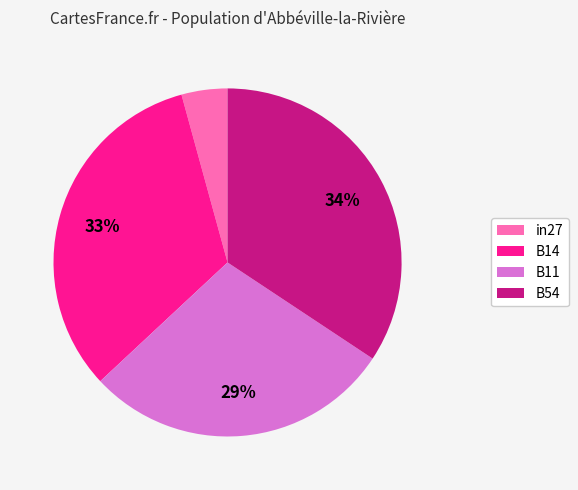

Between in27 and B11, which is larger?

B11